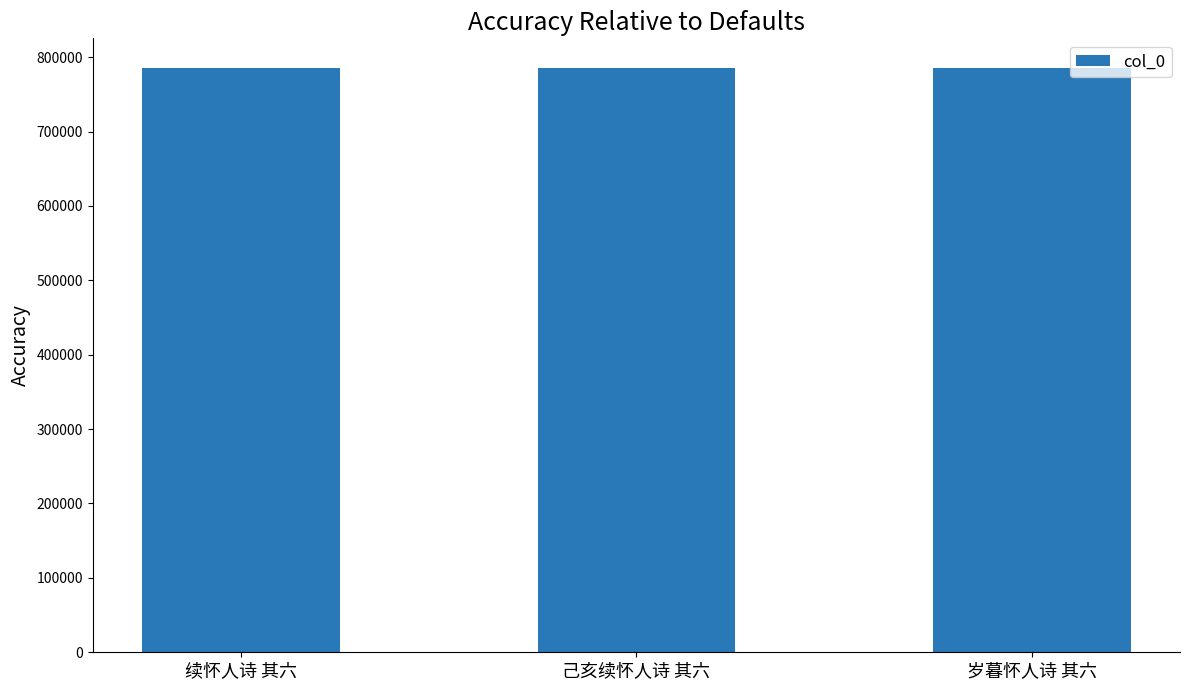

True or false: the data shows 785997 at 己亥续怀人诗 其六.

True